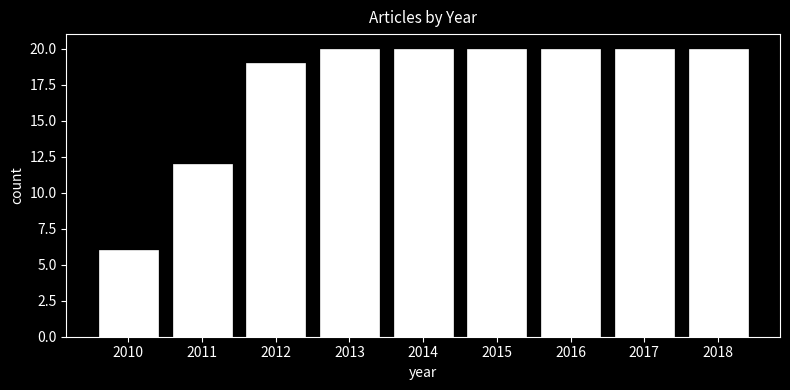

What is the height of the bar covering 2015.5 to 2016.5 on the x-axis? The values are not printed on the chart, so give them approximately, as read against the axis.

20